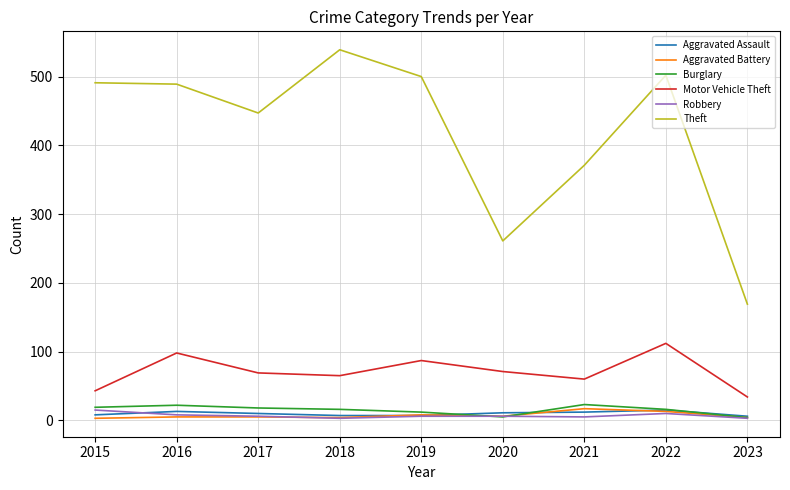

Which category has the highest value across all series?

2018